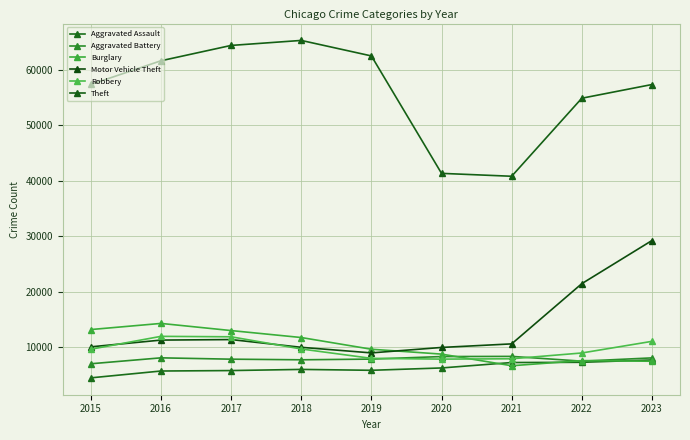

Which label corresponds to the largest value in the chart?

2018